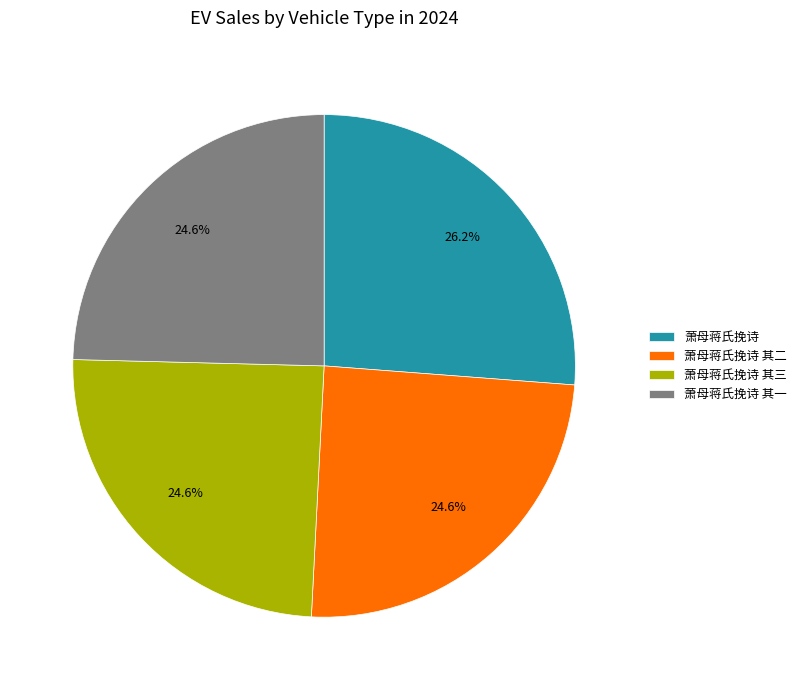

What is the ratio of the value at 萧母蒋氏挽诗 其二 to the value at 萧母蒋氏挽诗 其三?

1.0